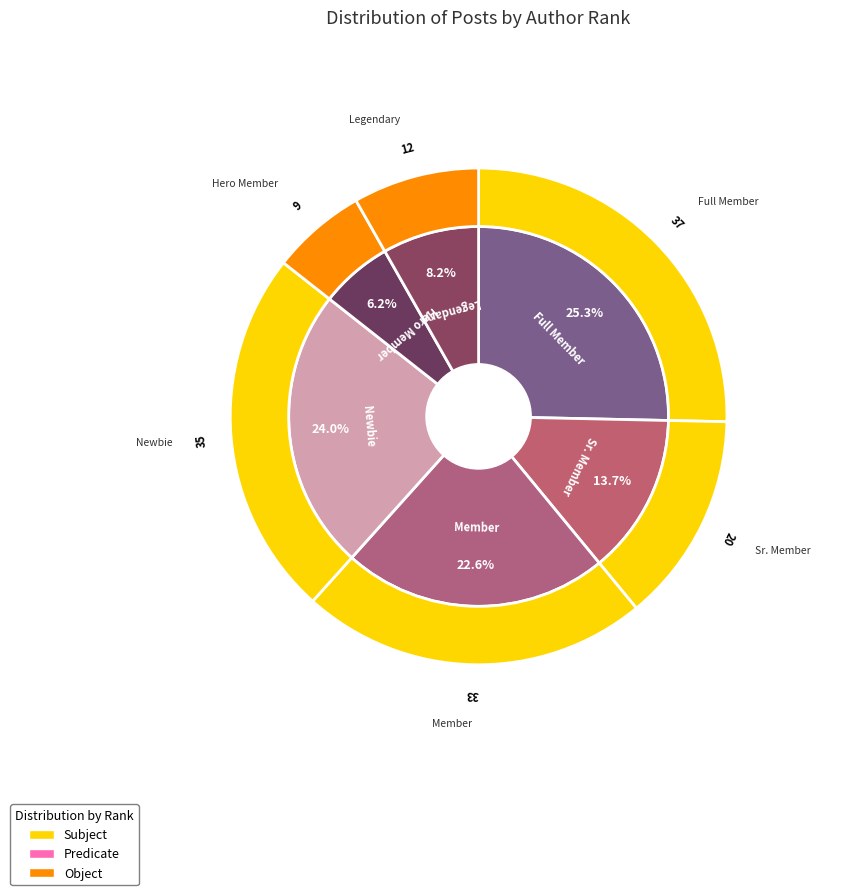

What percentage is the Hero Member slice, to the nearest percent?

6%